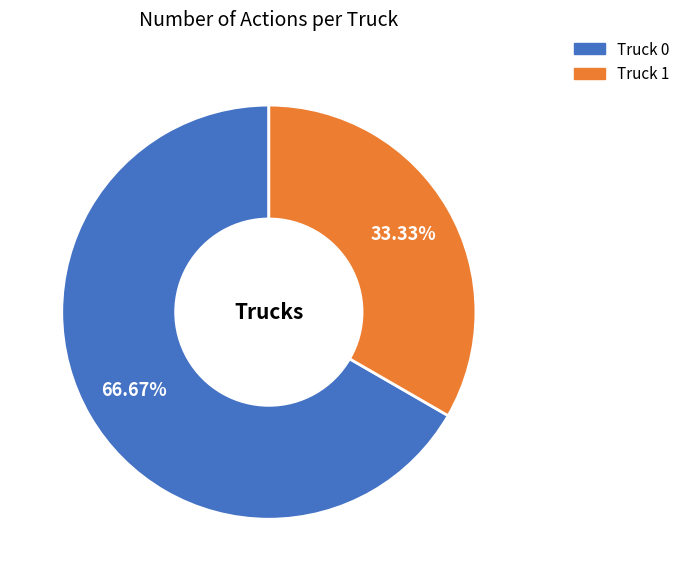

What percentage is the Truck 1 slice, to the nearest percent?

33%